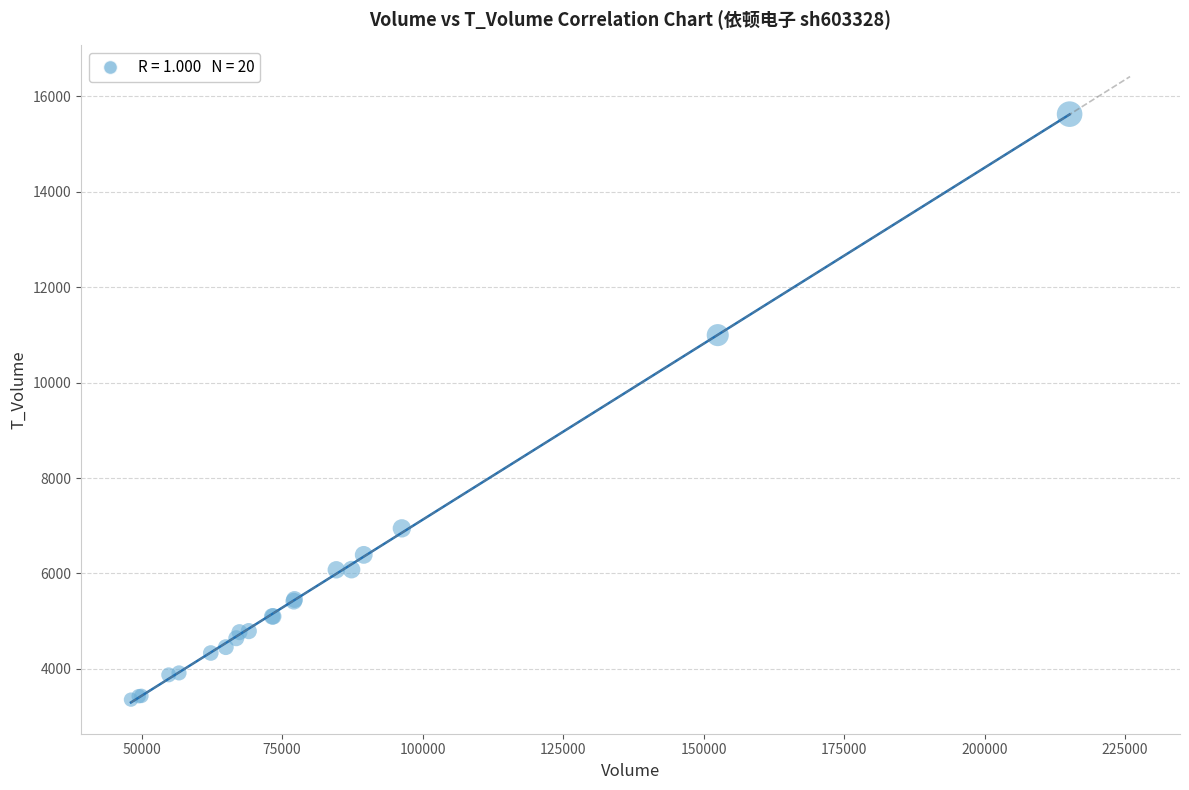

What Y value in the scatter plot is closest to 9491?

10995